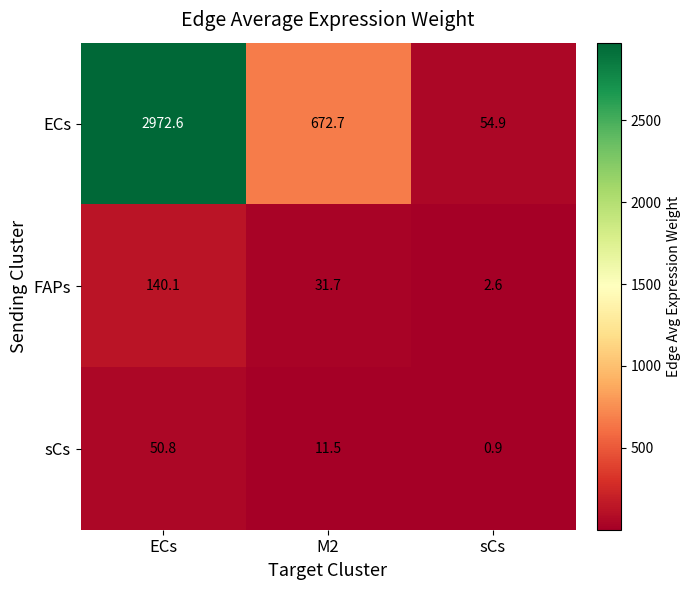

At ECs, list the series in order from largest to smallest.

ECs, FAPs, sCs